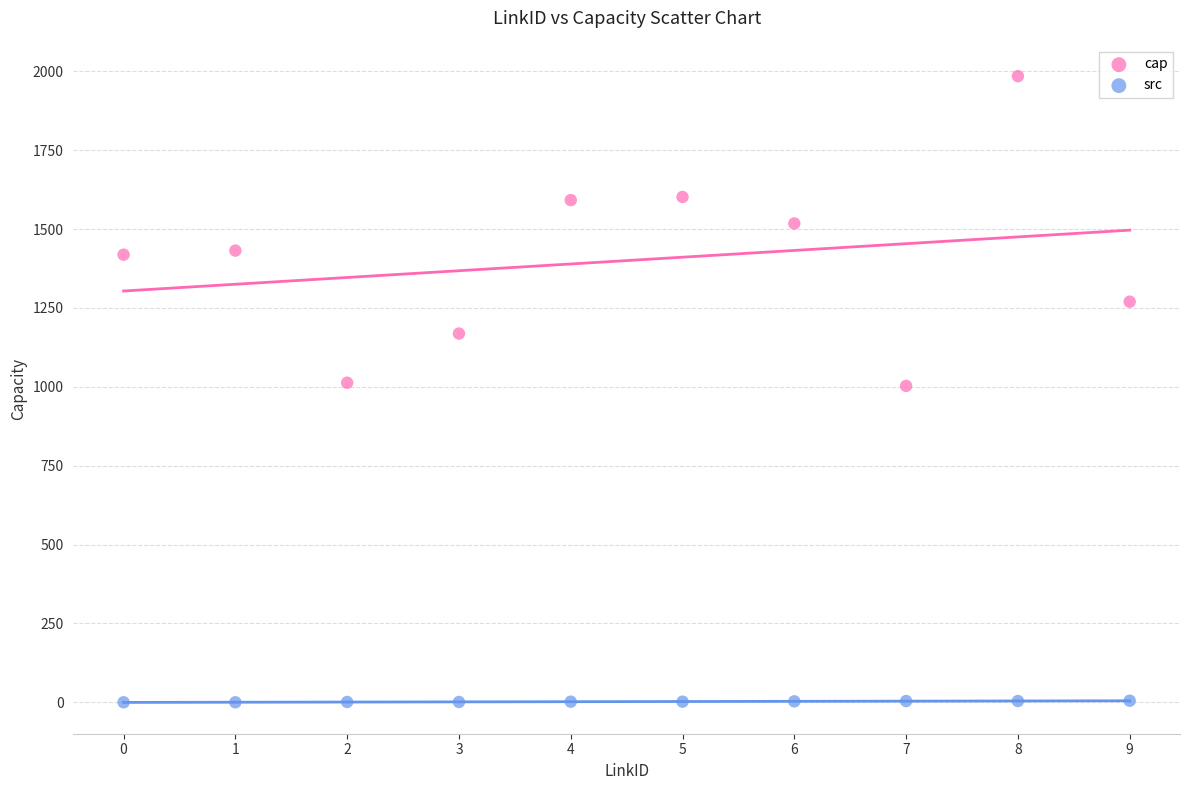

In the cap series, what Y value is closest to 1494?

1518